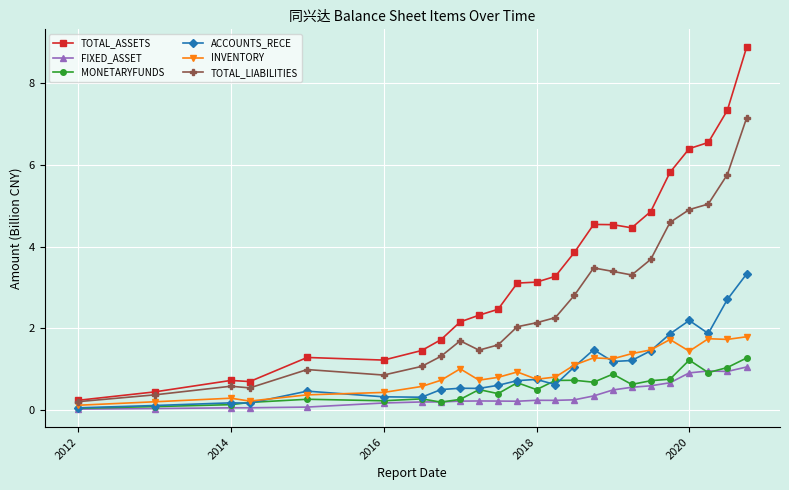

Which series has the largest range (max minus min)?

TOTAL_ASSETS